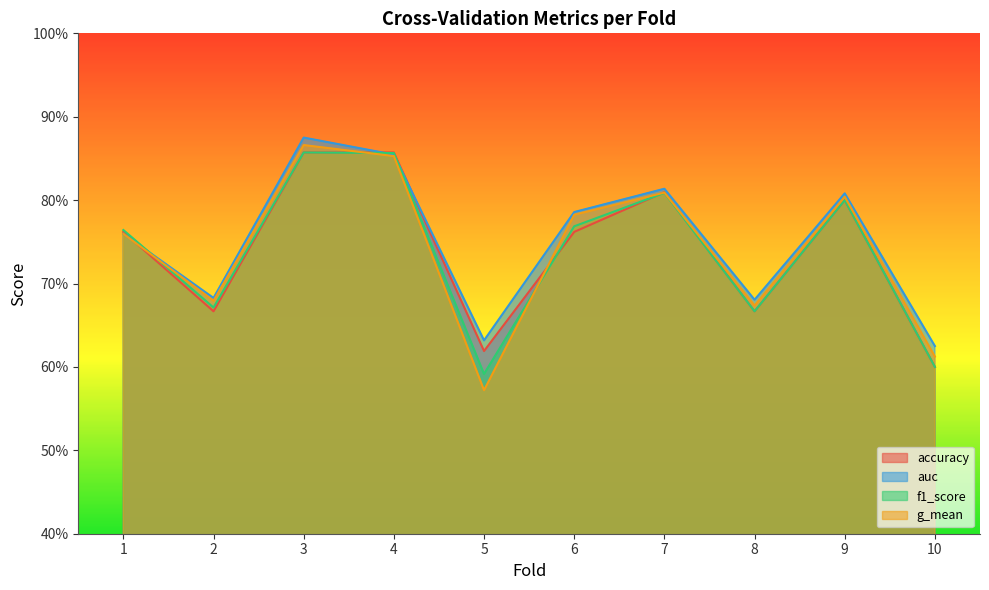

After their last crossing, which series has the higher values: f1_score or auc?

auc